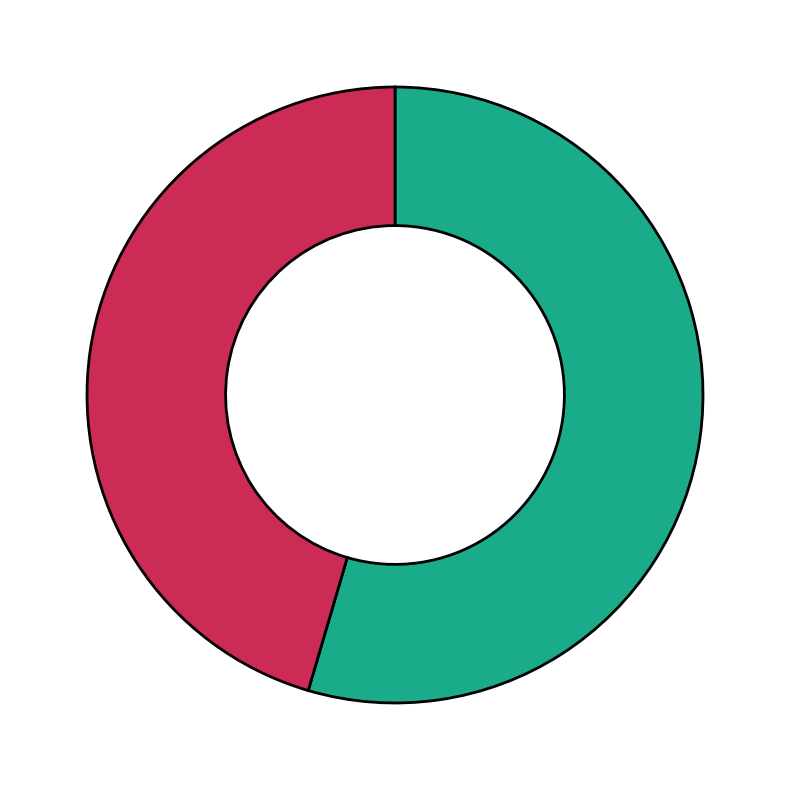

Is there any slice that represents more than half of the pie?

Yes